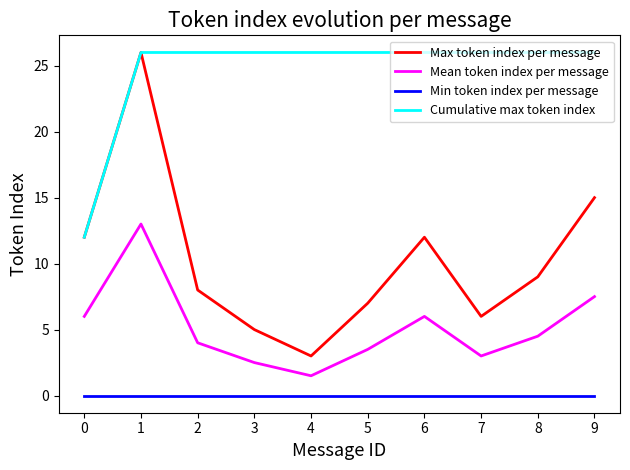

The Mean token index per message series shows 4.0 at 2. True or false?

True